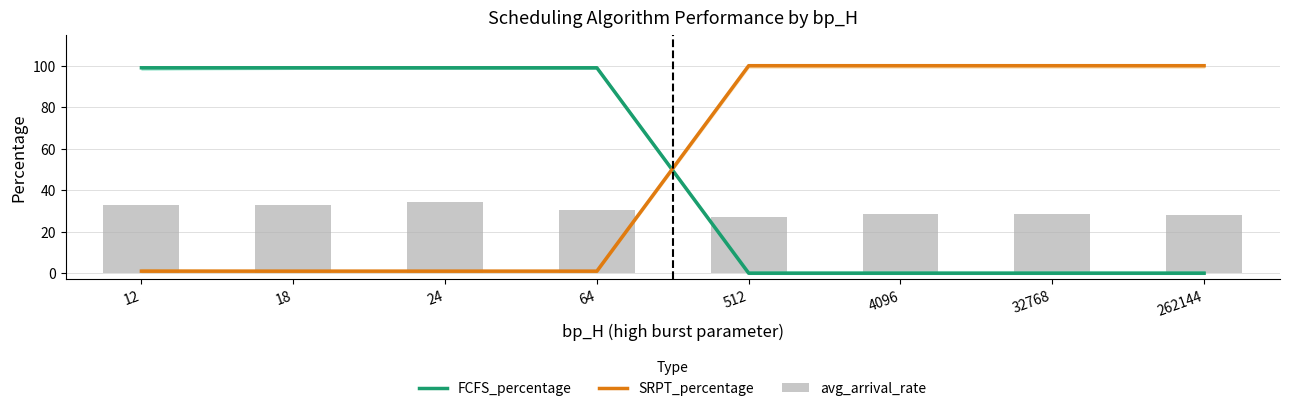

What is the sum of the avg_arrival_rate values at 18 and 64?

63.5